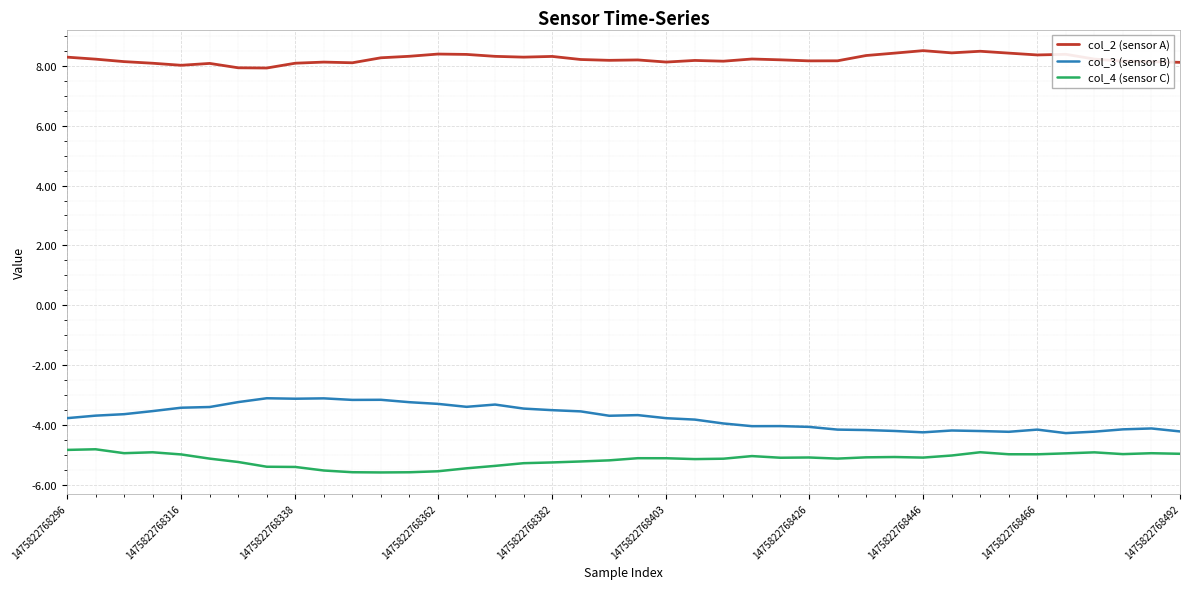

What is the difference between the maximum and minimum values in the col_2 (sensor A) series?

0.6